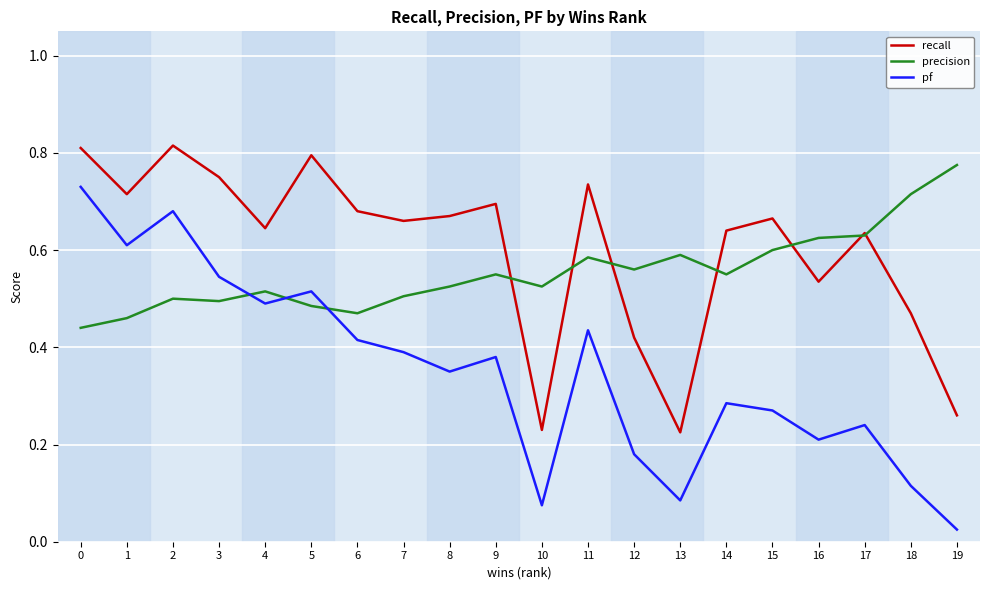

Which category has the lowest value across all series?

19